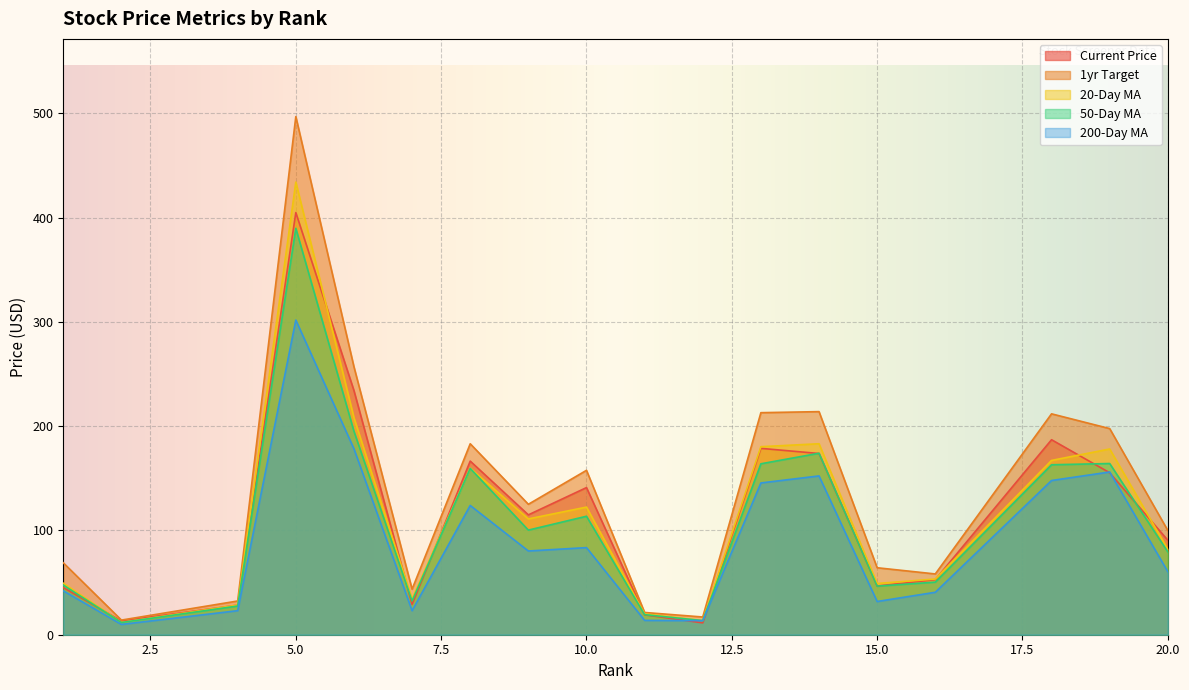

What is the difference between the highest and lowest values at 11?

7.6